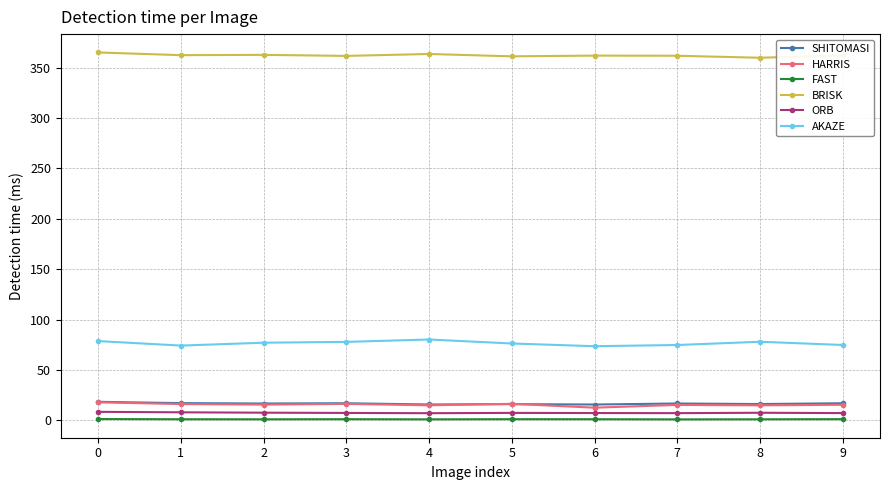

What is the value of the SHITOMASI point at the 5th from the left?

15.8